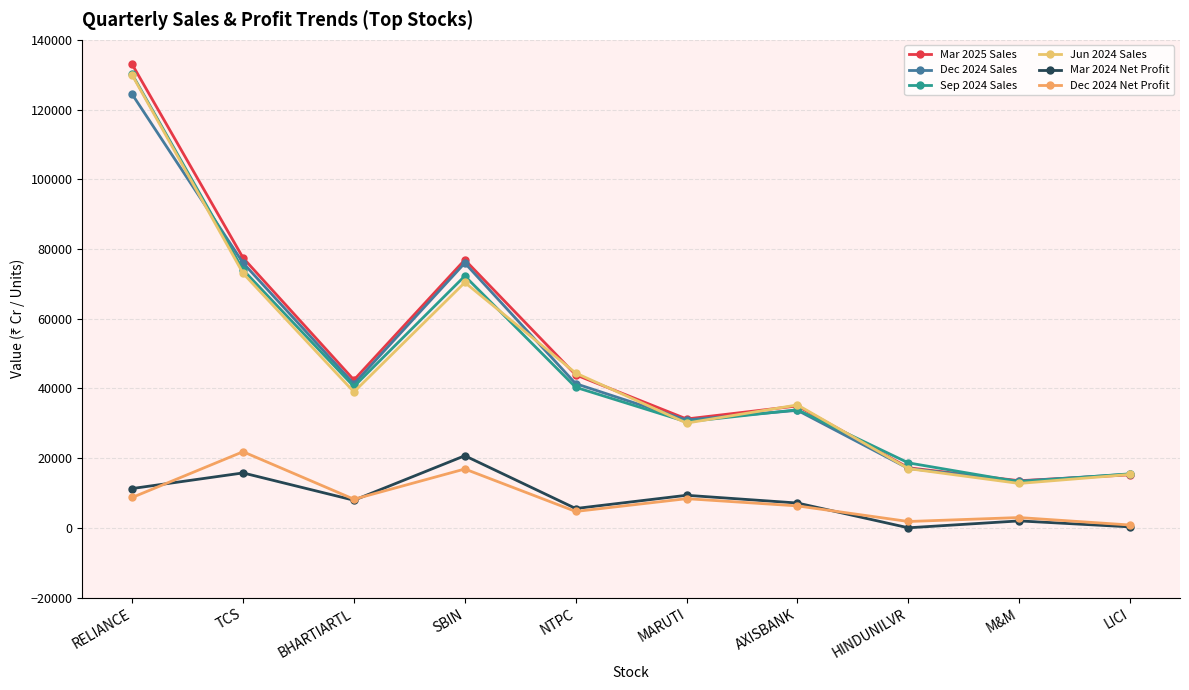

Which series changed the most between TCS and M&M?

Mar 2025 Sales